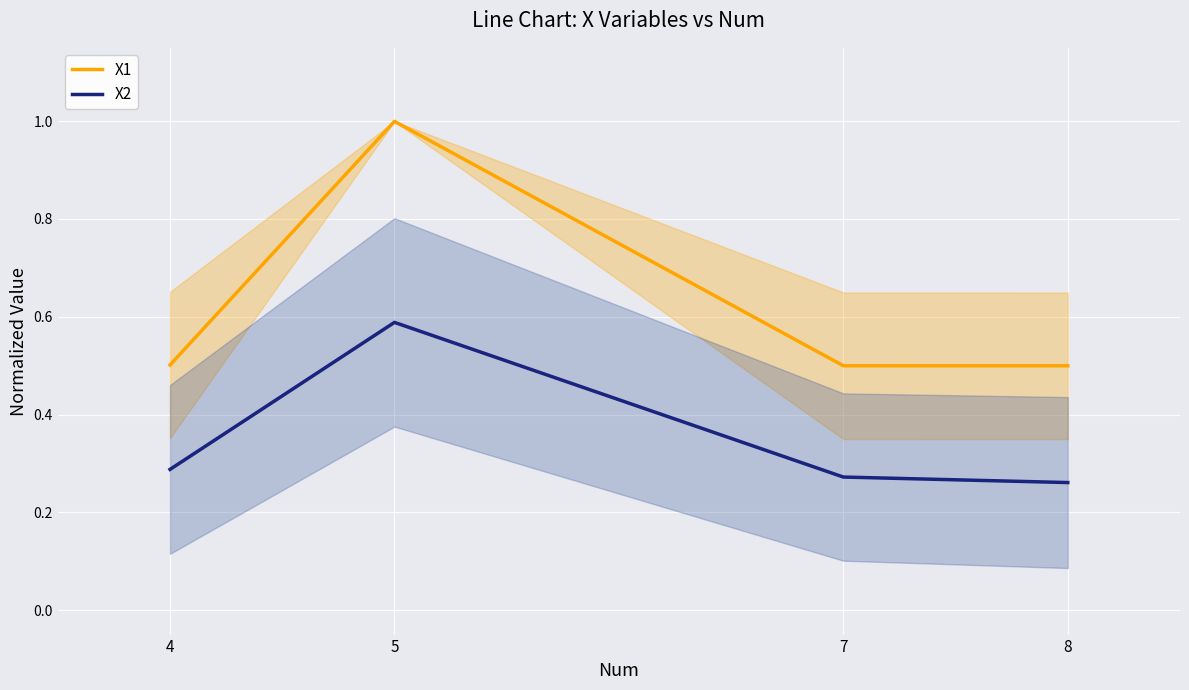

Reading left to right, what are all the values shown in this chart?

X1: 4=0.5	5=1.0	7=0.5	8=0.5
X2: 4=0.3	5=0.6	7=0.3	8=0.3